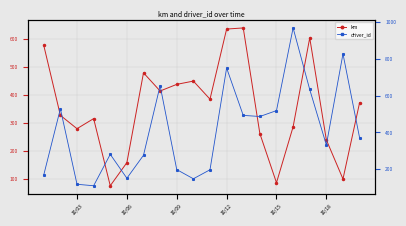

How many interior local peaks does the driver_id series have?

6